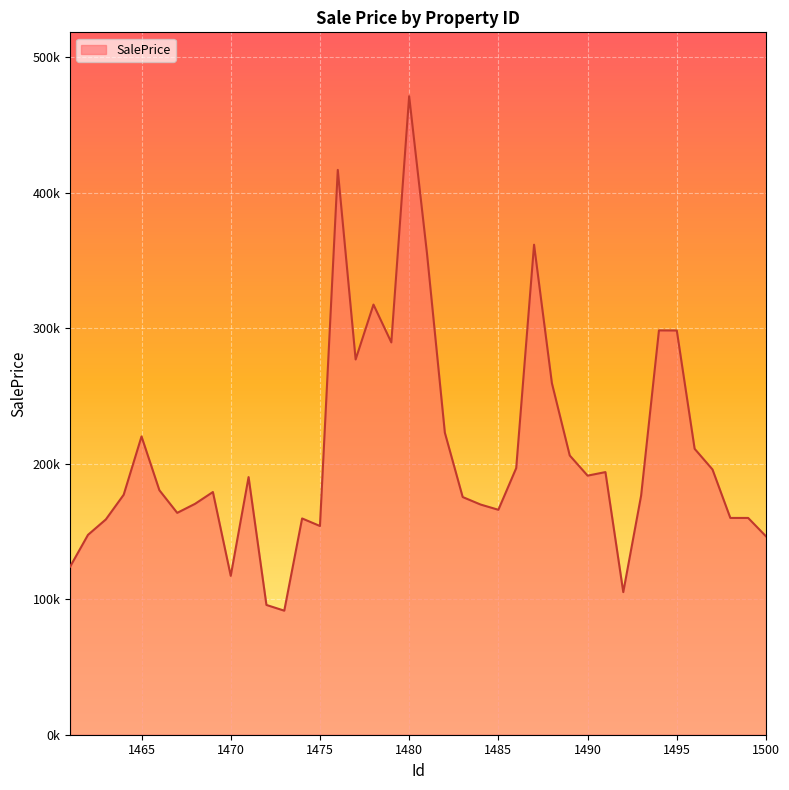

What is the difference between the second highest and second lowest values?

321025.2